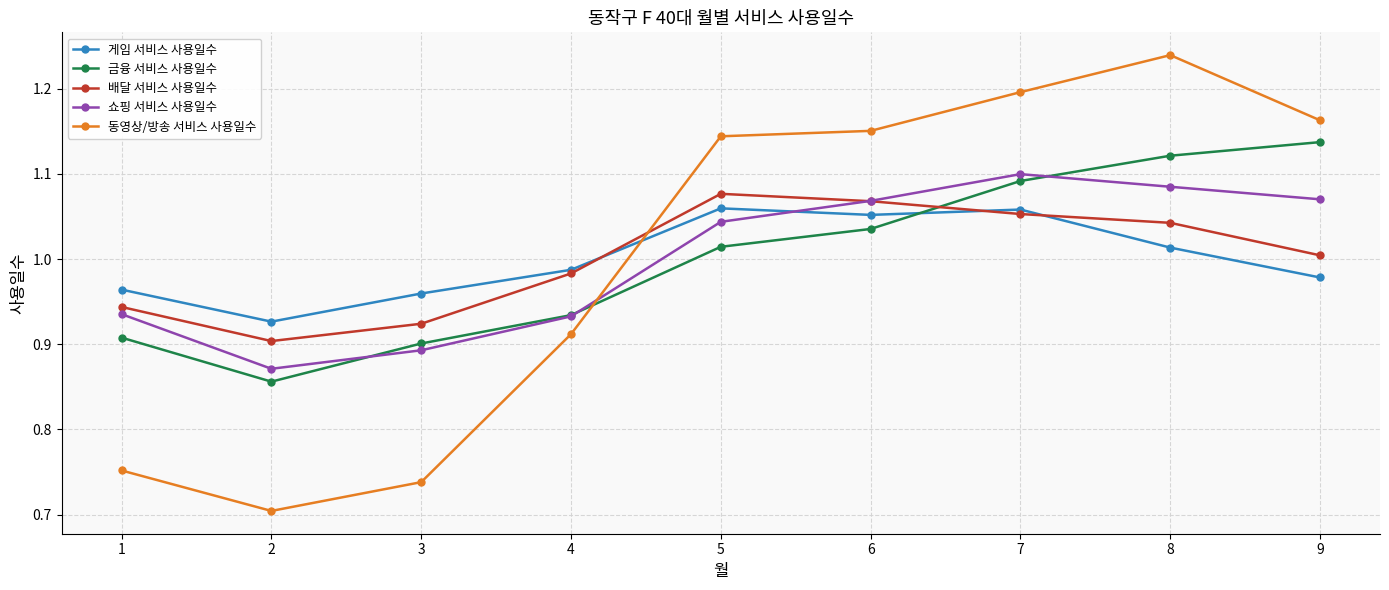

Between which two adjacent categories do 금융 서비스 사용일수 and 게임 서비스 사용일수 first intersect?

6 and 7